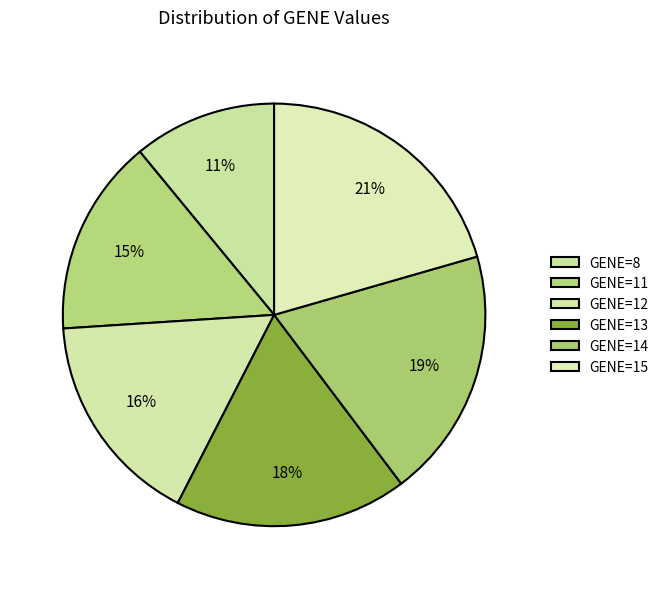

Count the number of slices in the pie.

6